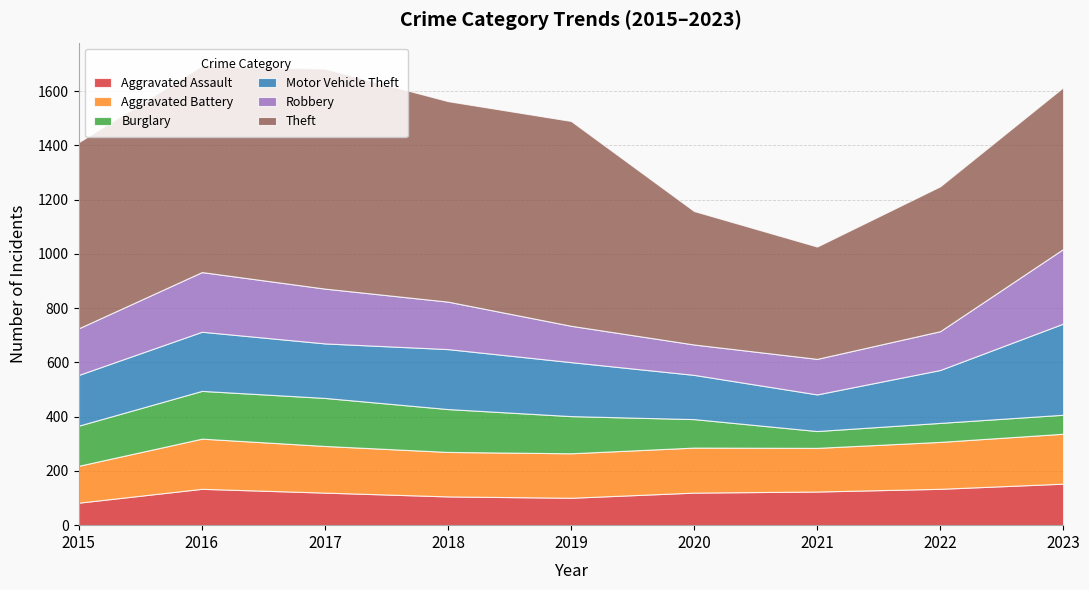

Reading left to right, transcribe all the data shown in this chart.

Aggravated Assault: 83	134	120	106	101	120	124	134	153
Aggravated Battery: 136	185	172	164	164	166	161	173	184
Burglary: 148	176	177	158	137	105	62	70	70
Motor Vehicle Theft: 187	218	201	221	199	163	135	195	336
Robbery: 172	220	202	175	134	112	131	143	275
Theft: 686	761	811	739	755	492	414	534	596